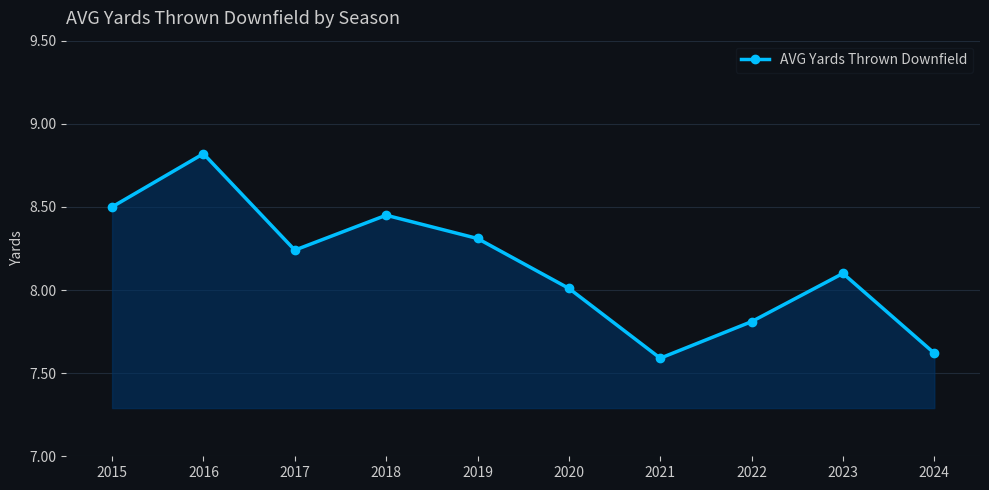

Which has a higher value, 2018 or 2015?

2015